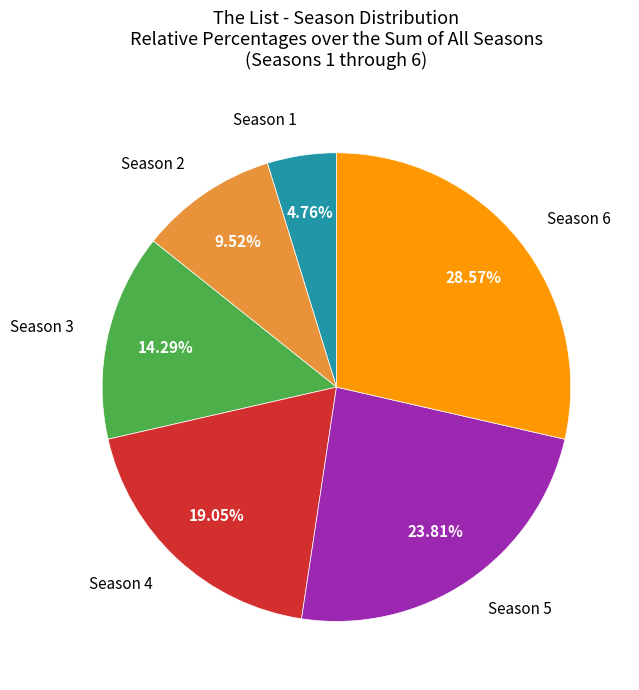

Rank the categories by value from highest to lowest.

Season 6, Season 5, Season 4, Season 3, Season 2, Season 1